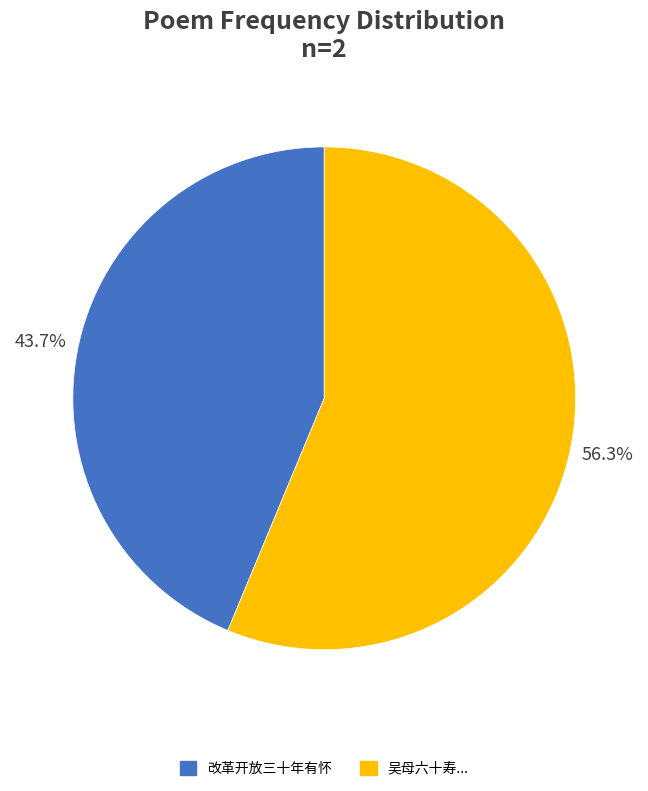

Is there a majority slice in this chart?

Yes